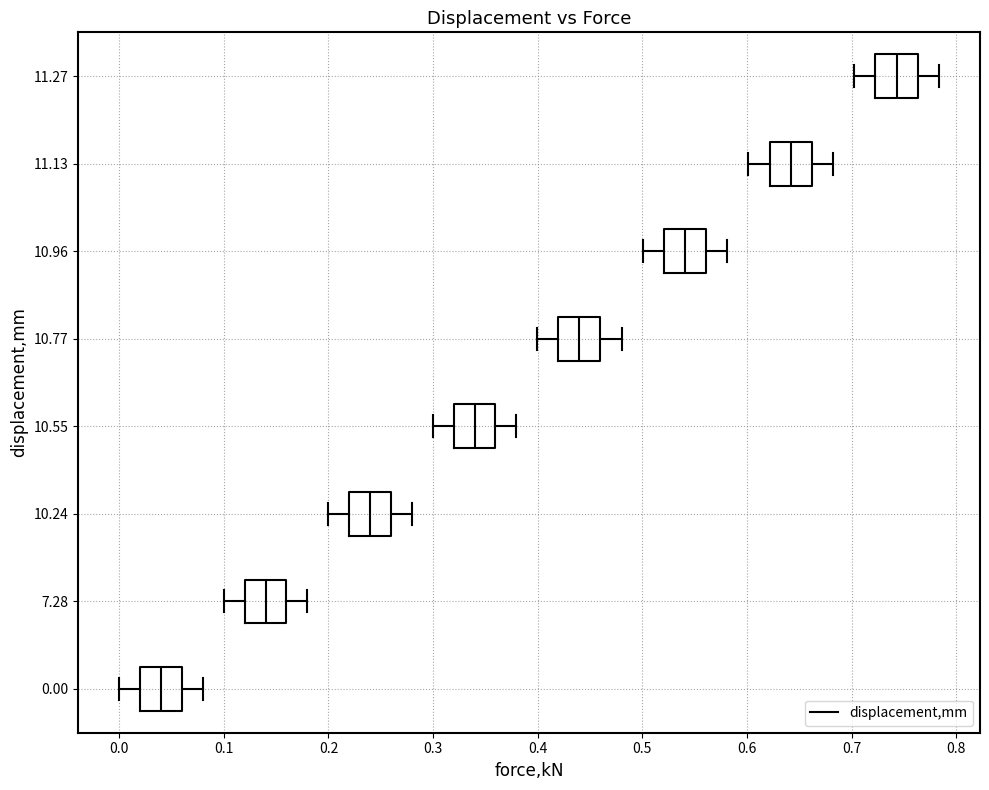

Where is the left edge of the box at y = 11.27 on the x-axis? The values are not printed on the chart, so give them approximately, as read against the axis.

0.72